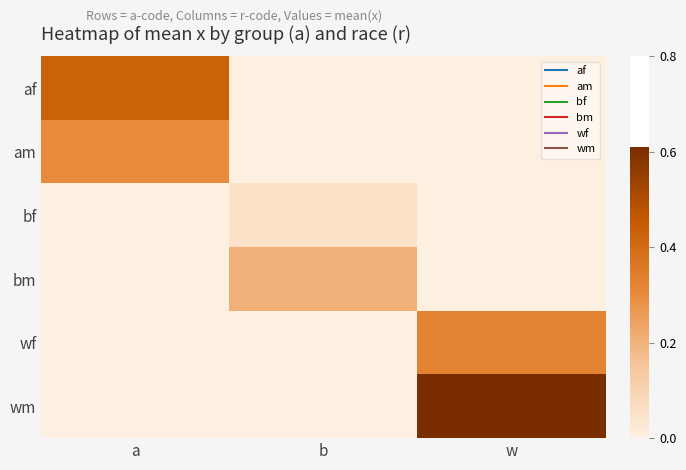

Rank the series by their maximum value, from highest to lowest.

wm, af, wf, am, bm, bf